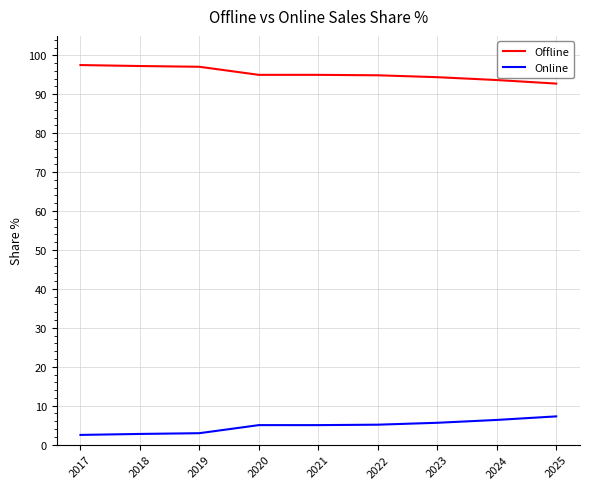

Rank the series by their average value, from lowest to highest.

Online, Offline